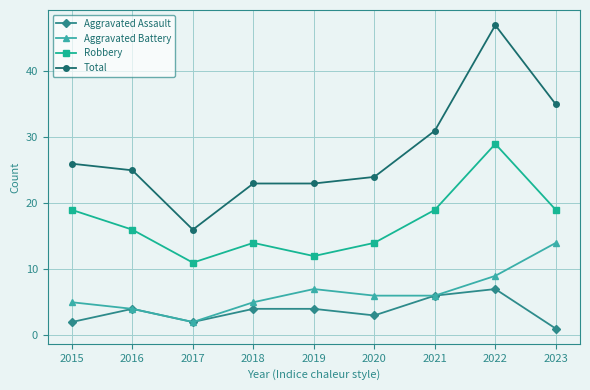

How many series are shown in this chart?

4